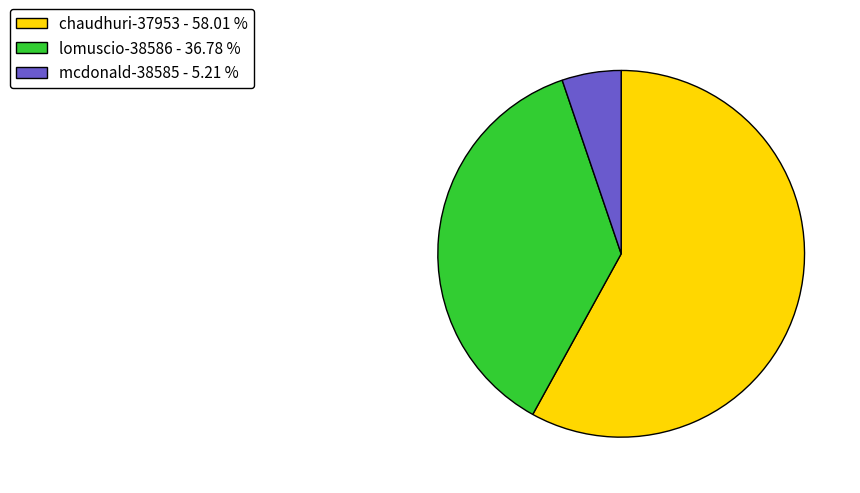

What is the largest slice in the pie chart?

chaudhuri-37953